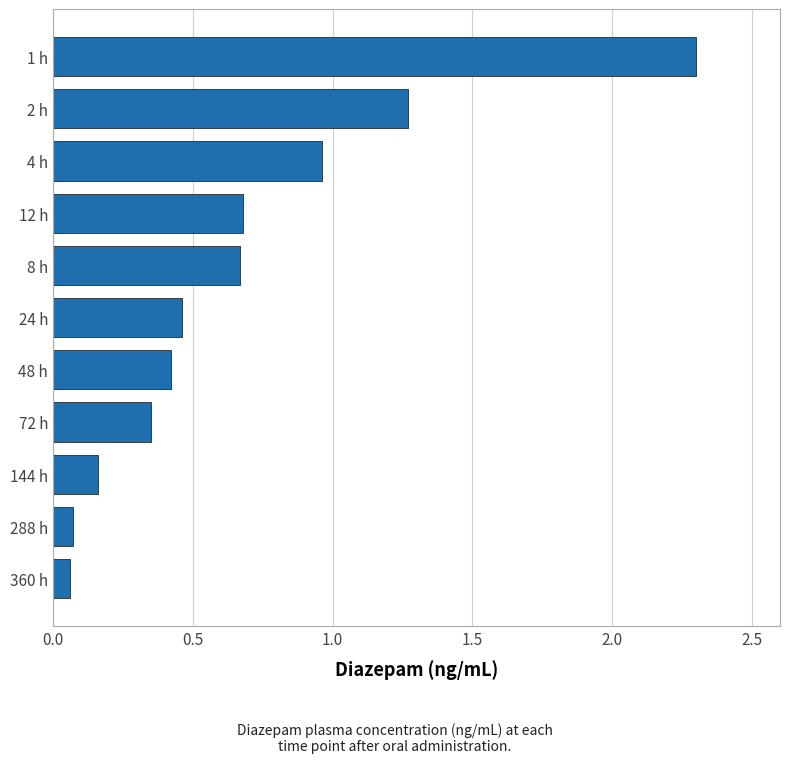

What is the maximum value shown in the chart?

2.3